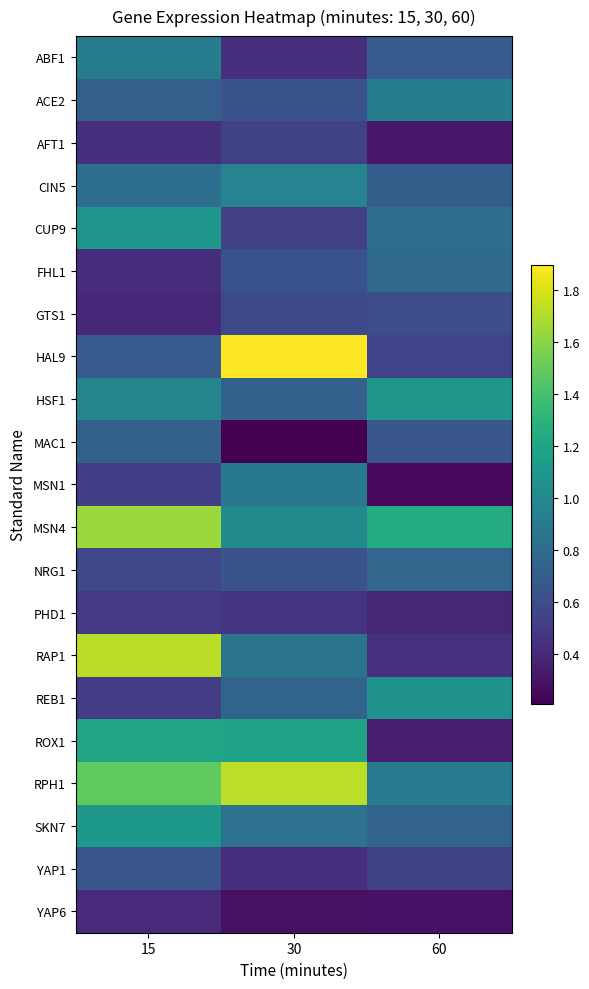

Rank the series at 60 from lowest to highest value.

MSN1, YAP6, AFT1, ROX1, PHD1, RAP1, YAP1, HAL9, GTS1, MAC1, ABF1, CIN5, SKN7, NRG1, FHL1, CUP9, RPH1, ACE2, REB1, HSF1, MSN4